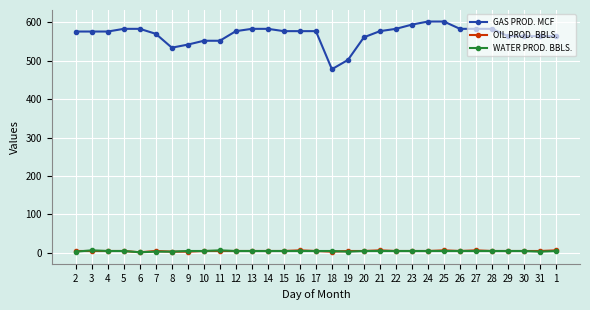

True or false: WATER PROD. BBLS. and GAS PROD. MCF intersect in this chart.

False